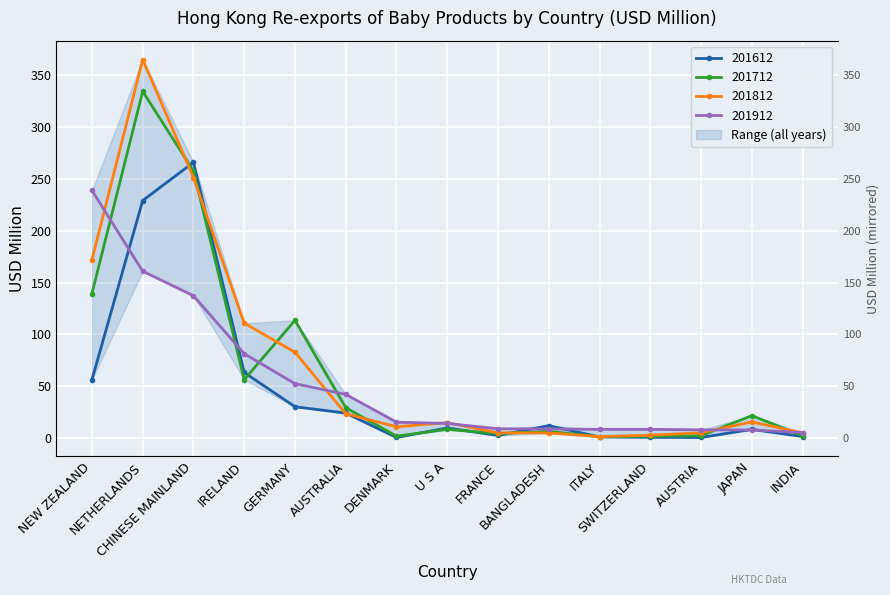

What is the total value across all series at IRELAND?

311.6